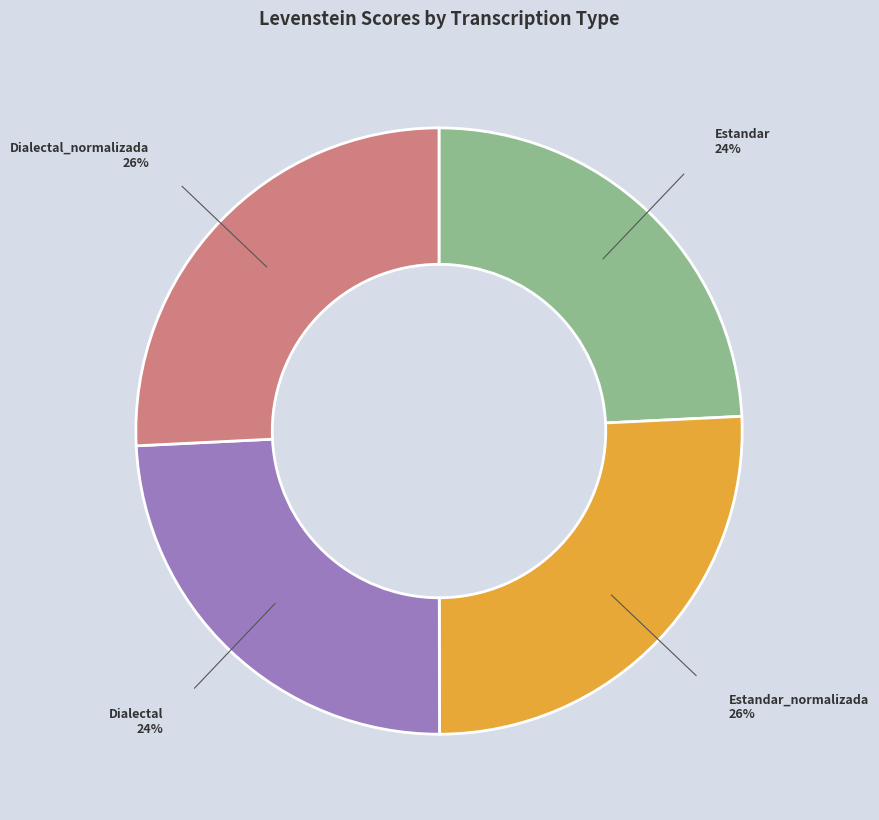

Count the number of slices in the pie.

4